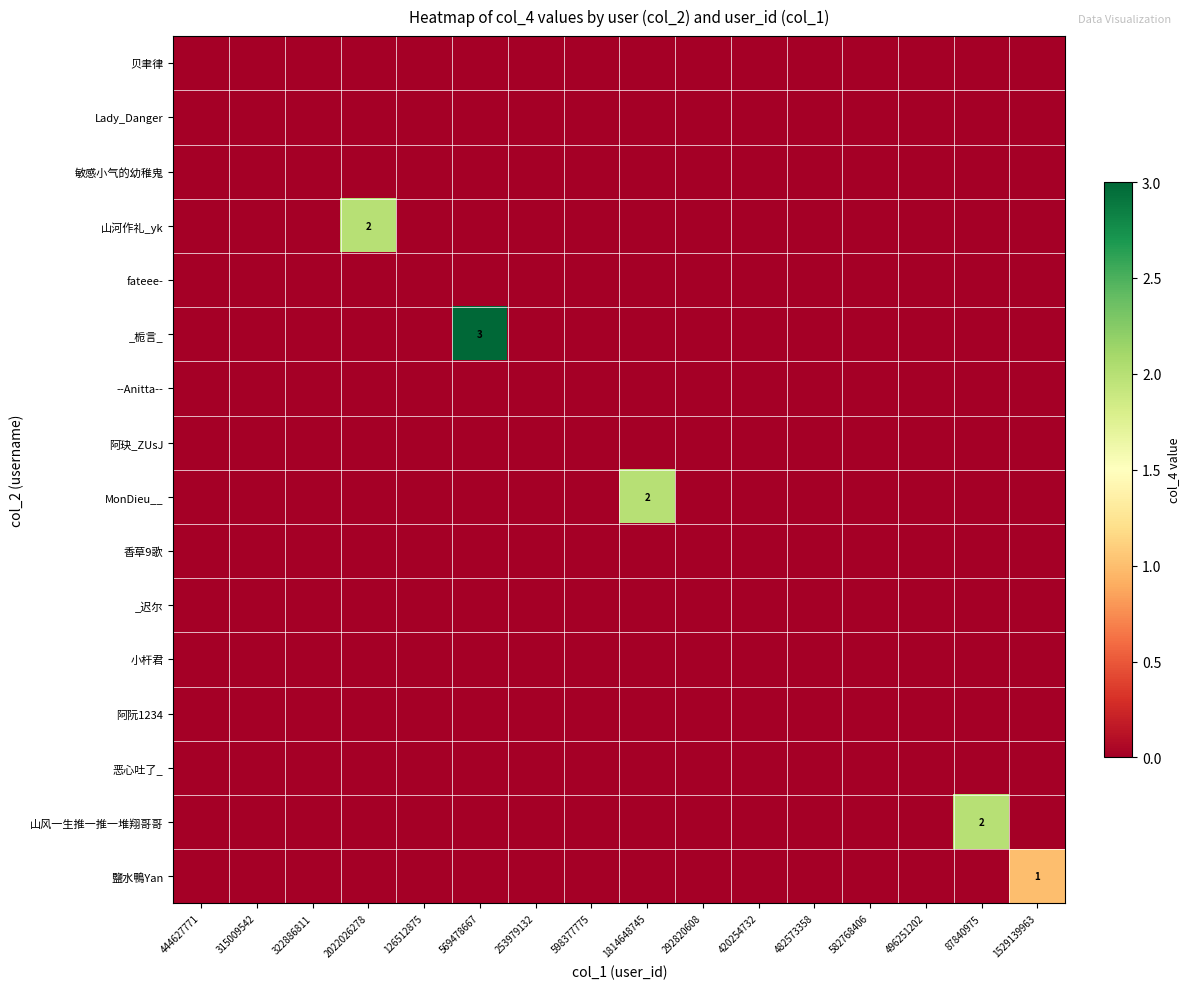

Rank the series at 1529139963 from highest to lowest value.

鹽水鴨Yan, 贝聿律, Lady_Danger, 敏感小气的幼稚鬼, 山河作礼_yk, fateee-, _栀言_, --Anitta--, 阿玦_ZUsJ, MonDieu__, 香草9歌, _迟尔, 小杆君, 阿阮1234, 恶心吐了_, 山风一生推一推一堆翔哥哥